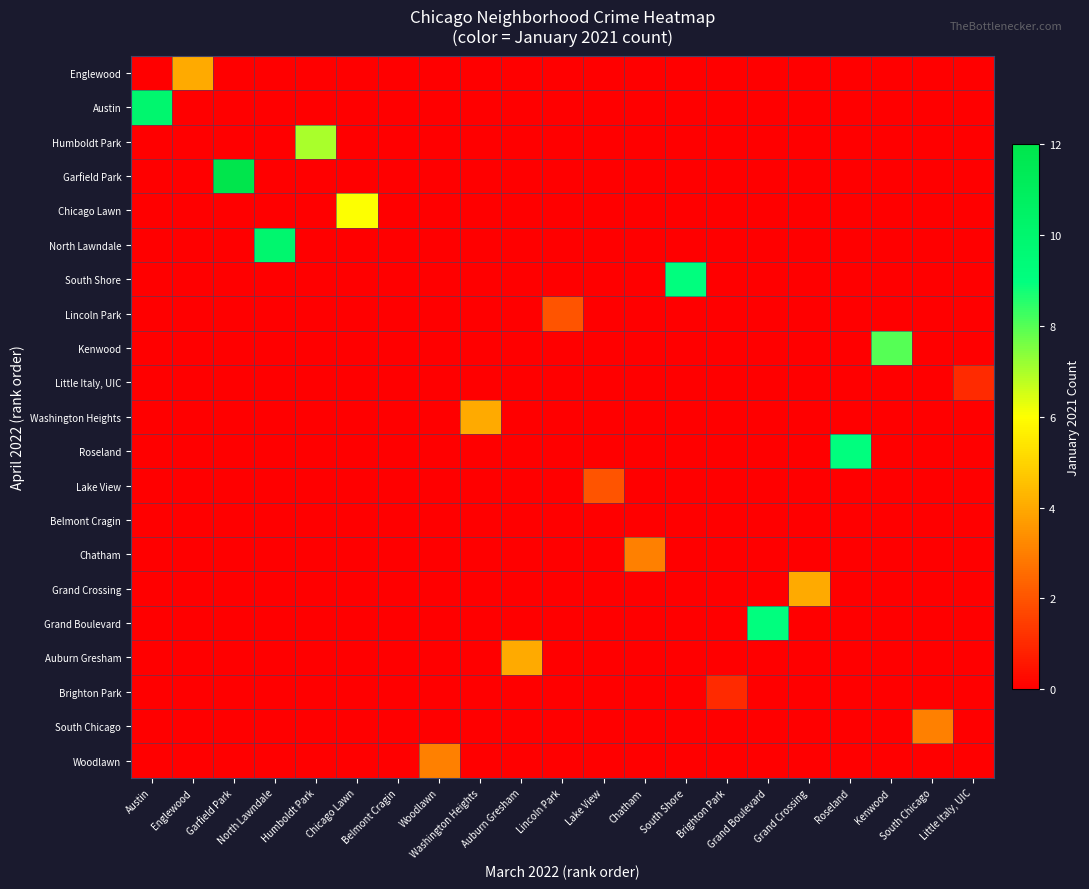

Reading left to right, list all the values displayed in this chart.

Englewood: Austin=0	Englewood=4	Garfield Park=0	North Lawndale=0	Humboldt Park=0	Chicago Lawn=0	Belmont Cragin=0	Woodlawn=0	Washington Heights=0	Auburn Gresham=0	Lincoln Park=0	Lake View=0	Chatham=0	South Shore=0	Brighton Park=0	Grand Boulevard=0	Grand Crossing=0	Roseland=0	Kenwood=0	South Chicago=0	Little Italy, UIC=0
Austin: Austin=10	Englewood=0	Garfield Park=0	North Lawndale=0	Humboldt Park=0	Chicago Lawn=0	Belmont Cragin=0	Woodlawn=0	Washington Heights=0	Auburn Gresham=0	Lincoln Park=0	Lake View=0	Chatham=0	South Shore=0	Brighton Park=0	Grand Boulevard=0	Grand Crossing=0	Roseland=0	Kenwood=0	South Chicago=0	Little Italy, UIC=0
Humboldt Park: Austin=0	Englewood=0	Garfield Park=0	North Lawndale=0	Humboldt Park=7	Chicago Lawn=0	Belmont Cragin=0	Woodlawn=0	Washington Heights=0	Auburn Gresham=0	Lincoln Park=0	Lake View=0	Chatham=0	South Shore=0	Brighton Park=0	Grand Boulevard=0	Grand Crossing=0	Roseland=0	Kenwood=0	South Chicago=0	Little Italy, UIC=0
Garfield Park: Austin=0	Englewood=0	Garfield Park=12	North Lawndale=0	Humboldt Park=0	Chicago Lawn=0	Belmont Cragin=0	Woodlawn=0	Washington Heights=0	Auburn Gresham=0	Lincoln Park=0	Lake View=0	Chatham=0	South Shore=0	Brighton Park=0	Grand Boulevard=0	Grand Crossing=0	Roseland=0	Kenwood=0	South Chicago=0	Little Italy, UIC=0
Chicago Lawn: Austin=0	Englewood=0	Garfield Park=0	North Lawndale=0	Humboldt Park=0	Chicago Lawn=6	Belmont Cragin=0	Woodlawn=0	Washington Heights=0	Auburn Gresham=0	Lincoln Park=0	Lake View=0	Chatham=0	South Shore=0	Brighton Park=0	Grand Boulevard=0	Grand Crossing=0	Roseland=0	Kenwood=0	South Chicago=0	Little Italy, UIC=0
North Lawndale: Austin=0	Englewood=0	Garfield Park=0	North Lawndale=10	Humboldt Park=0	Chicago Lawn=0	Belmont Cragin=0	Woodlawn=0	Washington Heights=0	Auburn Gresham=0	Lincoln Park=0	Lake View=0	Chatham=0	South Shore=0	Brighton Park=0	Grand Boulevard=0	Grand Crossing=0	Roseland=0	Kenwood=0	South Chicago=0	Little Italy, UIC=0
South Shore: Austin=0	Englewood=0	Garfield Park=0	North Lawndale=0	Humboldt Park=0	Chicago Lawn=0	Belmont Cragin=0	Woodlawn=0	Washington Heights=0	Auburn Gresham=0	Lincoln Park=0	Lake View=0	Chatham=0	South Shore=9	Brighton Park=0	Grand Boulevard=0	Grand Crossing=0	Roseland=0	Kenwood=0	South Chicago=0	Little Italy, UIC=0
Lincoln Park: Austin=0	Englewood=0	Garfield Park=0	North Lawndale=0	Humboldt Park=0	Chicago Lawn=0	Belmont Cragin=0	Woodlawn=0	Washington Heights=0	Auburn Gresham=0	Lincoln Park=2	Lake View=0	Chatham=0	South Shore=0	Brighton Park=0	Grand Boulevard=0	Grand Crossing=0	Roseland=0	Kenwood=0	South Chicago=0	Little Italy, UIC=0
Kenwood: Austin=0	Englewood=0	Garfield Park=0	North Lawndale=0	Humboldt Park=0	Chicago Lawn=0	Belmont Cragin=0	Woodlawn=0	Washington Heights=0	Auburn Gresham=0	Lincoln Park=0	Lake View=0	Chatham=0	South Shore=0	Brighton Park=0	Grand Boulevard=0	Grand Crossing=0	Roseland=0	Kenwood=8	South Chicago=0	Little Italy, UIC=0
Little Italy, UIC: Austin=0	Englewood=0	Garfield Park=0	North Lawndale=0	Humboldt Park=0	Chicago Lawn=0	Belmont Cragin=0	Woodlawn=0	Washington Heights=0	Auburn Gresham=0	Lincoln Park=0	Lake View=0	Chatham=0	South Shore=0	Brighton Park=0	Grand Boulevard=0	Grand Crossing=0	Roseland=0	Kenwood=0	South Chicago=0	Little Italy, UIC=1
Washington Heights: Austin=0	Englewood=0	Garfield Park=0	North Lawndale=0	Humboldt Park=0	Chicago Lawn=0	Belmont Cragin=0	Woodlawn=0	Washington Heights=4	Auburn Gresham=0	Lincoln Park=0	Lake View=0	Chatham=0	South Shore=0	Brighton Park=0	Grand Boulevard=0	Grand Crossing=0	Roseland=0	Kenwood=0	South Chicago=0	Little Italy, UIC=0
Roseland: Austin=0	Englewood=0	Garfield Park=0	North Lawndale=0	Humboldt Park=0	Chicago Lawn=0	Belmont Cragin=0	Woodlawn=0	Washington Heights=0	Auburn Gresham=0	Lincoln Park=0	Lake View=0	Chatham=0	South Shore=0	Brighton Park=0	Grand Boulevard=0	Grand Crossing=0	Roseland=9	Kenwood=0	South Chicago=0	Little Italy, UIC=0
Lake View: Austin=0	Englewood=0	Garfield Park=0	North Lawndale=0	Humboldt Park=0	Chicago Lawn=0	Belmont Cragin=0	Woodlawn=0	Washington Heights=0	Auburn Gresham=0	Lincoln Park=0	Lake View=2	Chatham=0	South Shore=0	Brighton Park=0	Grand Boulevard=0	Grand Crossing=0	Roseland=0	Kenwood=0	South Chicago=0	Little Italy, UIC=0
Belmont Cragin: Austin=0	Englewood=0	Garfield Park=0	North Lawndale=0	Humboldt Park=0	Chicago Lawn=0	Belmont Cragin=0	Woodlawn=0	Washington Heights=0	Auburn Gresham=0	Lincoln Park=0	Lake View=0	Chatham=0	South Shore=0	Brighton Park=0	Grand Boulevard=0	Grand Crossing=0	Roseland=0	Kenwood=0	South Chicago=0	Little Italy, UIC=0
Chatham: Austin=0	Englewood=0	Garfield Park=0	North Lawndale=0	Humboldt Park=0	Chicago Lawn=0	Belmont Cragin=0	Woodlawn=0	Washington Heights=0	Auburn Gresham=0	Lincoln Park=0	Lake View=0	Chatham=3	South Shore=0	Brighton Park=0	Grand Boulevard=0	Grand Crossing=0	Roseland=0	Kenwood=0	South Chicago=0	Little Italy, UIC=0
Grand Crossing: Austin=0	Englewood=0	Garfield Park=0	North Lawndale=0	Humboldt Park=0	Chicago Lawn=0	Belmont Cragin=0	Woodlawn=0	Washington Heights=0	Auburn Gresham=0	Lincoln Park=0	Lake View=0	Chatham=0	South Shore=0	Brighton Park=0	Grand Boulevard=0	Grand Crossing=4	Roseland=0	Kenwood=0	South Chicago=0	Little Italy, UIC=0
Grand Boulevard: Austin=0	Englewood=0	Garfield Park=0	North Lawndale=0	Humboldt Park=0	Chicago Lawn=0	Belmont Cragin=0	Woodlawn=0	Washington Heights=0	Auburn Gresham=0	Lincoln Park=0	Lake View=0	Chatham=0	South Shore=0	Brighton Park=0	Grand Boulevard=9	Grand Crossing=0	Roseland=0	Kenwood=0	South Chicago=0	Little Italy, UIC=0
Auburn Gresham: Austin=0	Englewood=0	Garfield Park=0	North Lawndale=0	Humboldt Park=0	Chicago Lawn=0	Belmont Cragin=0	Woodlawn=0	Washington Heights=0	Auburn Gresham=4	Lincoln Park=0	Lake View=0	Chatham=0	South Shore=0	Brighton Park=0	Grand Boulevard=0	Grand Crossing=0	Roseland=0	Kenwood=0	South Chicago=0	Little Italy, UIC=0
Brighton Park: Austin=0	Englewood=0	Garfield Park=0	North Lawndale=0	Humboldt Park=0	Chicago Lawn=0	Belmont Cragin=0	Woodlawn=0	Washington Heights=0	Auburn Gresham=0	Lincoln Park=0	Lake View=0	Chatham=0	South Shore=0	Brighton Park=1	Grand Boulevard=0	Grand Crossing=0	Roseland=0	Kenwood=0	South Chicago=0	Little Italy, UIC=0
South Chicago: Austin=0	Englewood=0	Garfield Park=0	North Lawndale=0	Humboldt Park=0	Chicago Lawn=0	Belmont Cragin=0	Woodlawn=0	Washington Heights=0	Auburn Gresham=0	Lincoln Park=0	Lake View=0	Chatham=0	South Shore=0	Brighton Park=0	Grand Boulevard=0	Grand Crossing=0	Roseland=0	Kenwood=0	South Chicago=3	Little Italy, UIC=0
Woodlawn: Austin=0	Englewood=0	Garfield Park=0	North Lawndale=0	Humboldt Park=0	Chicago Lawn=0	Belmont Cragin=0	Woodlawn=3	Washington Heights=0	Auburn Gresham=0	Lincoln Park=0	Lake View=0	Chatham=0	South Shore=0	Brighton Park=0	Grand Boulevard=0	Grand Crossing=0	Roseland=0	Kenwood=0	South Chicago=0	Little Italy, UIC=0